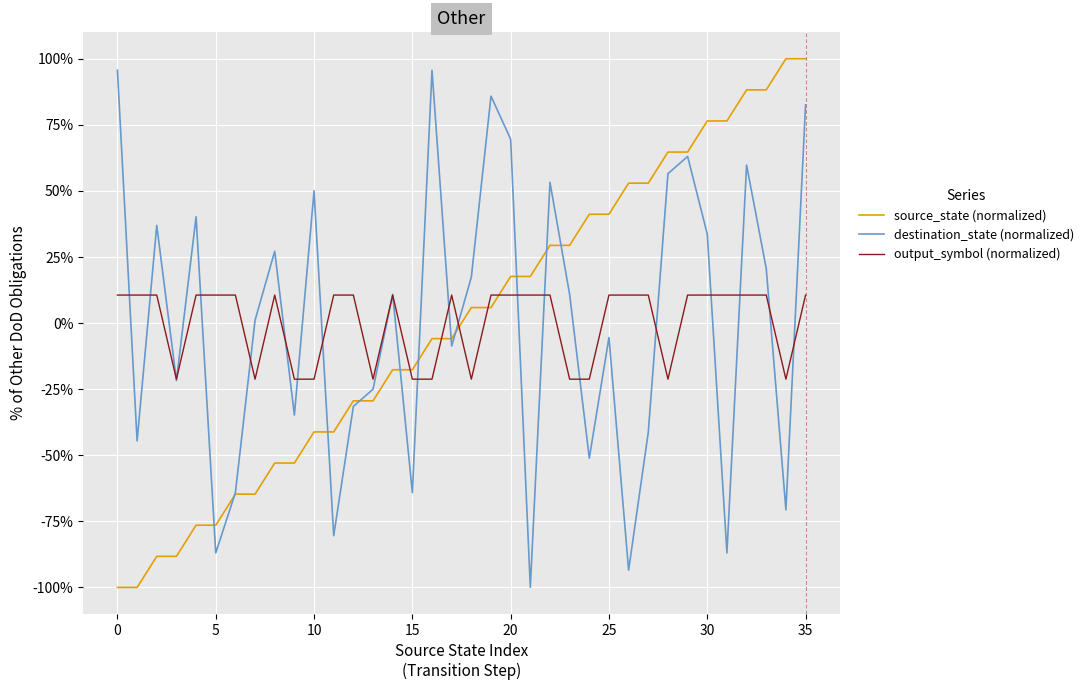

What is the lowest value of the output_symbol (normalized) series?

-21.2